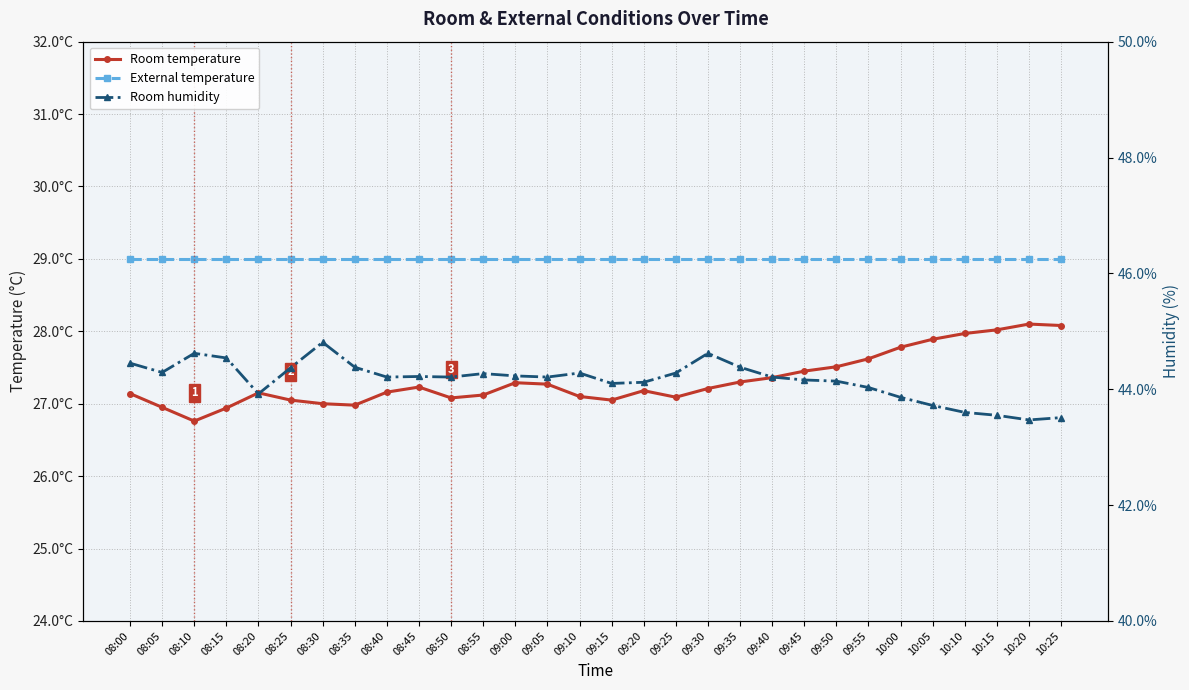

What is the value of the External temperature point at the 26th from the left?

29.0